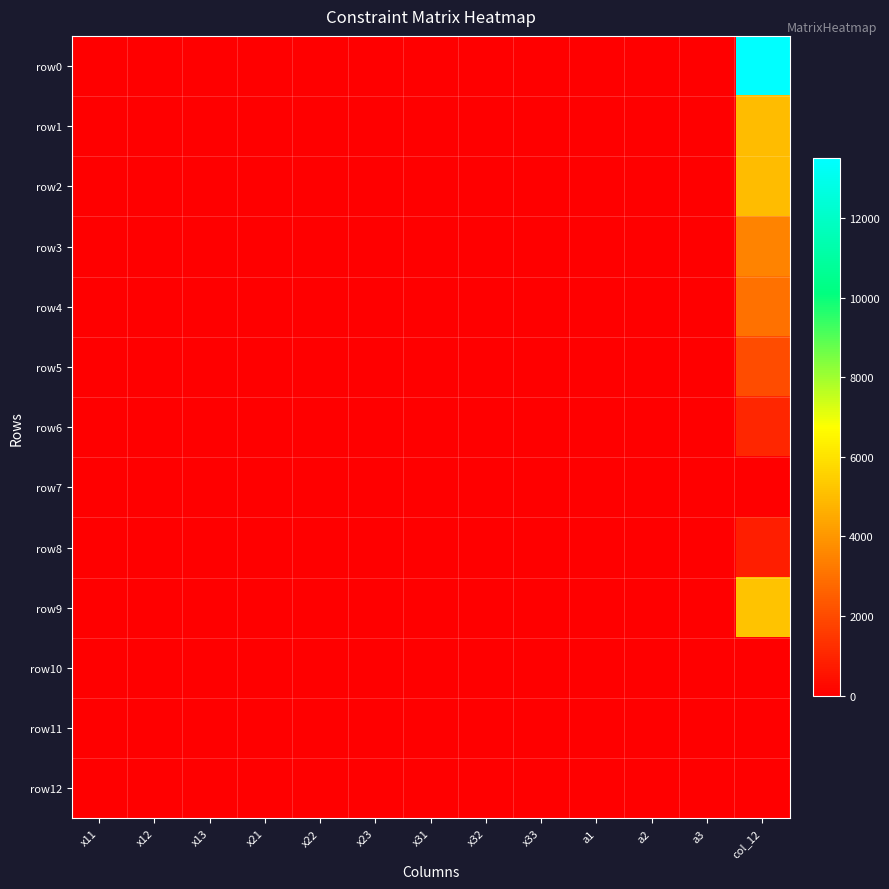

At which category is the sum across all series the highest?

col_12